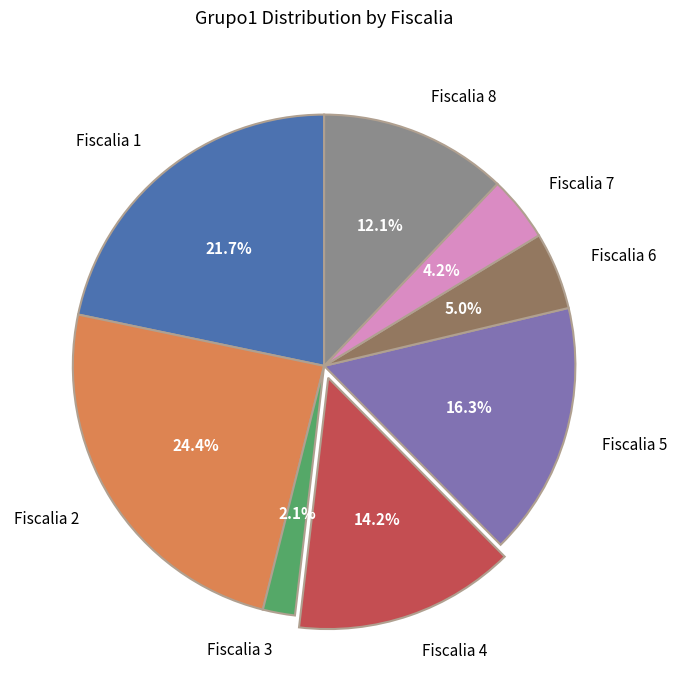

What is the largest slice in the pie chart?

Fiscalia 2